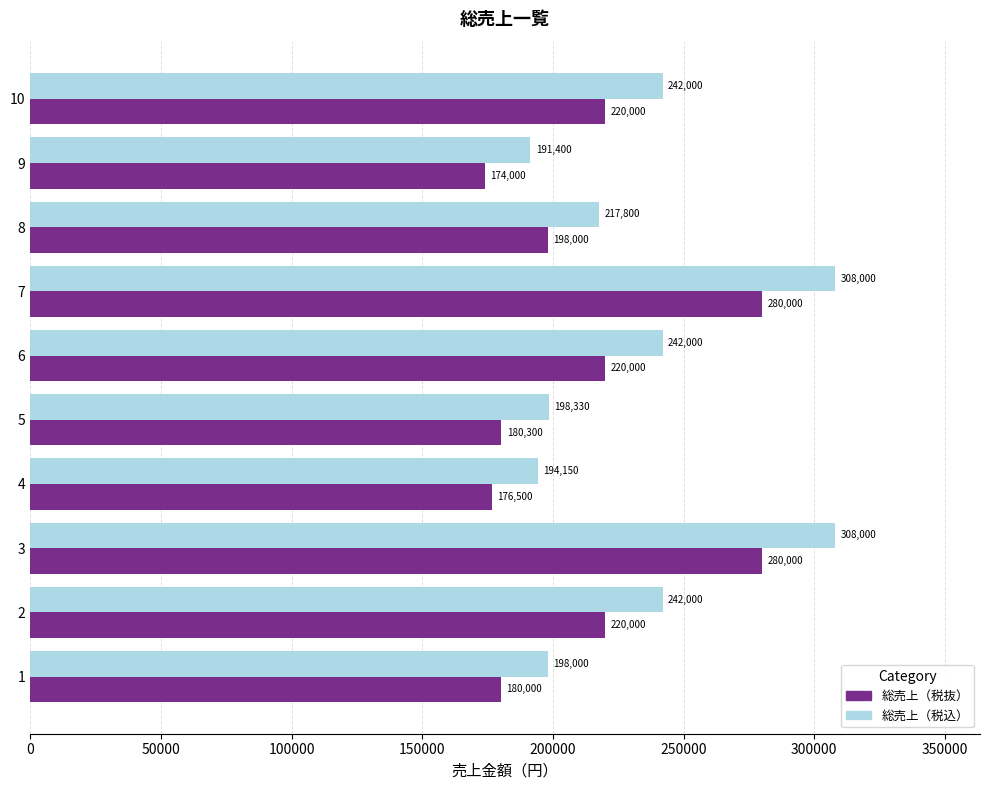

What is the approximate value of 総売上（税込） at 8, to the nearest 100?

217800